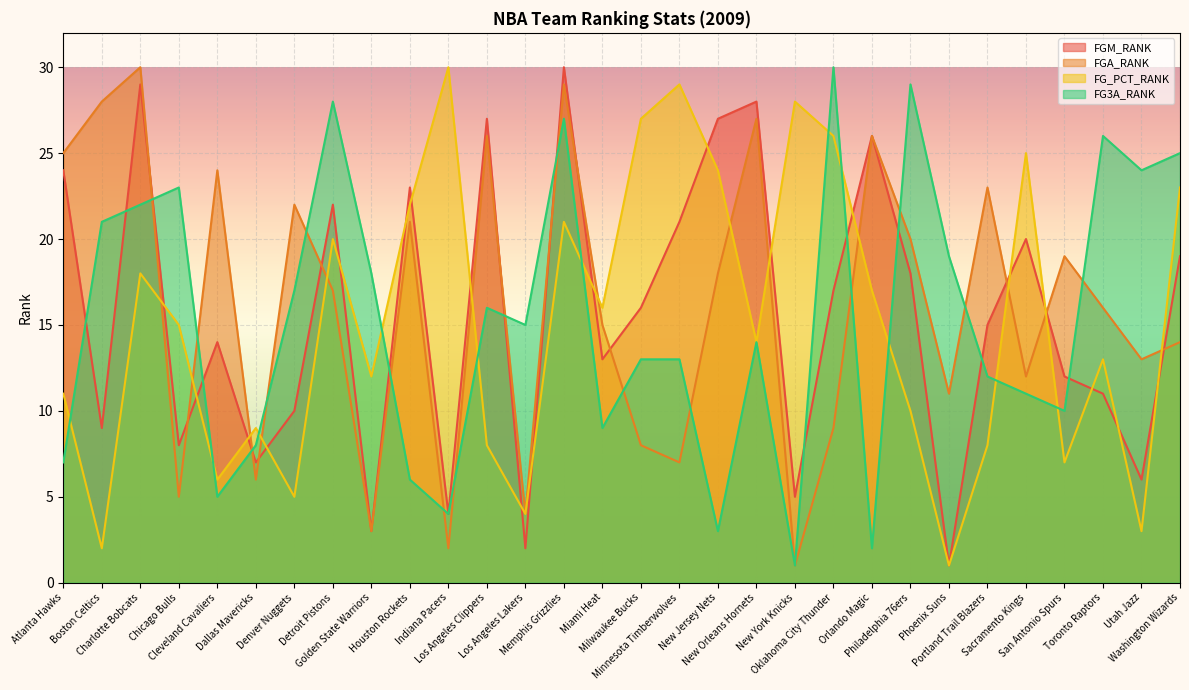

Is the value of FGM_RANK at Los Angeles Lakers greater than the value of FG3A_RANK at Miami Heat?

No